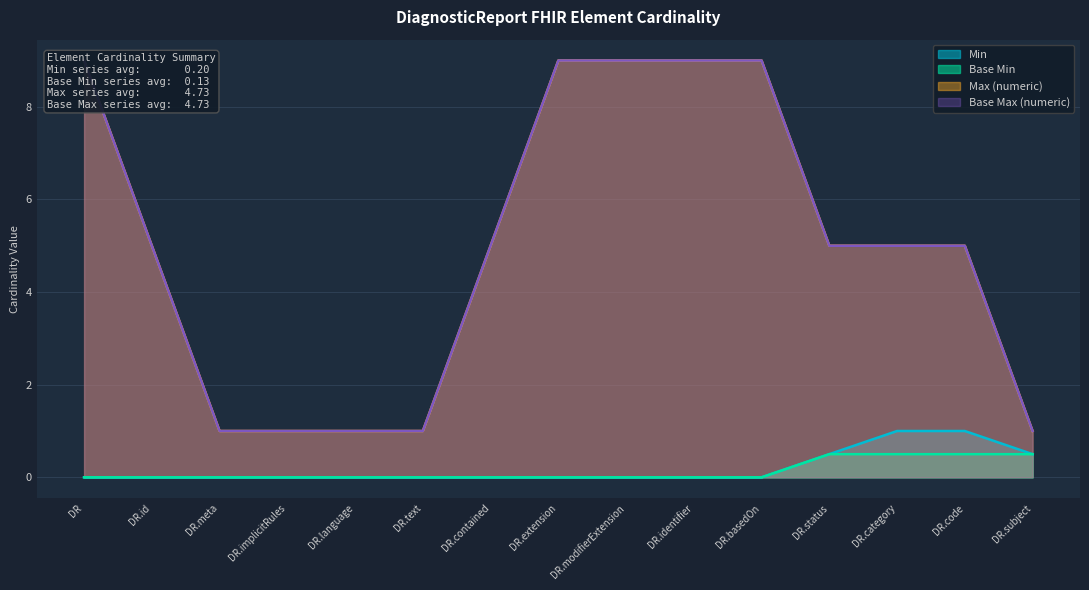

Between DiagnosticReport.subject and DiagnosticReport.category, which is larger?

DiagnosticReport.category